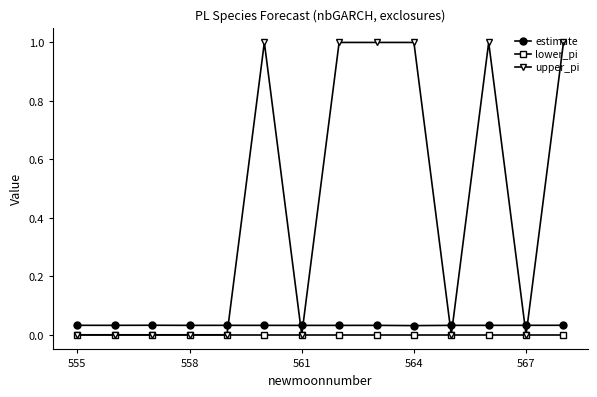

True or false: estimate and lower_pi cross at least once.

False